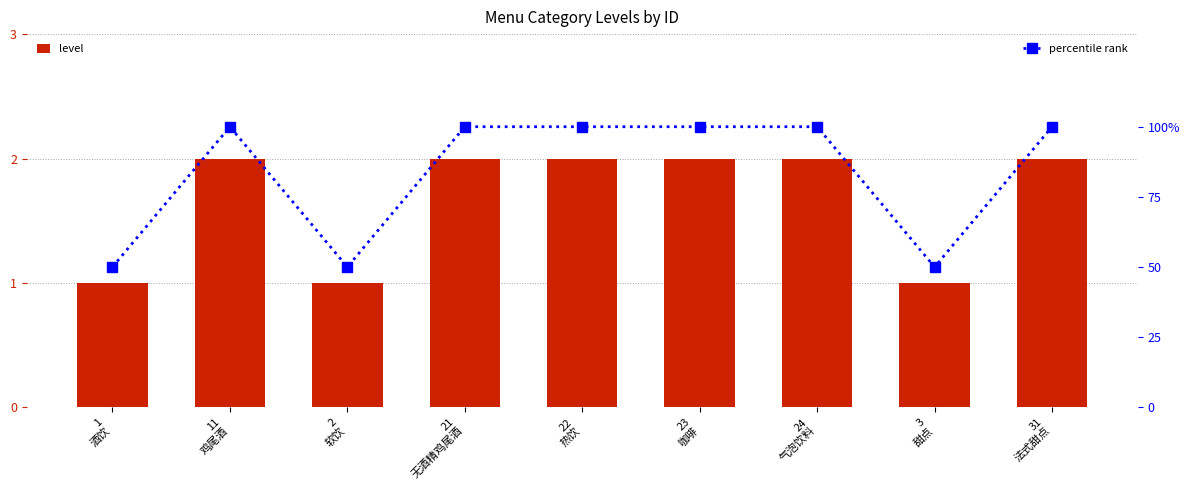

List the labels in order of percentile rank value, largest first.

11
鸡尾酒, 21
无酒精鸡尾酒, 22
热饮, 23
咖啡, 24
气泡饮料, 31
法式甜点, 1
酒饮, 2
软饮, 3
甜点